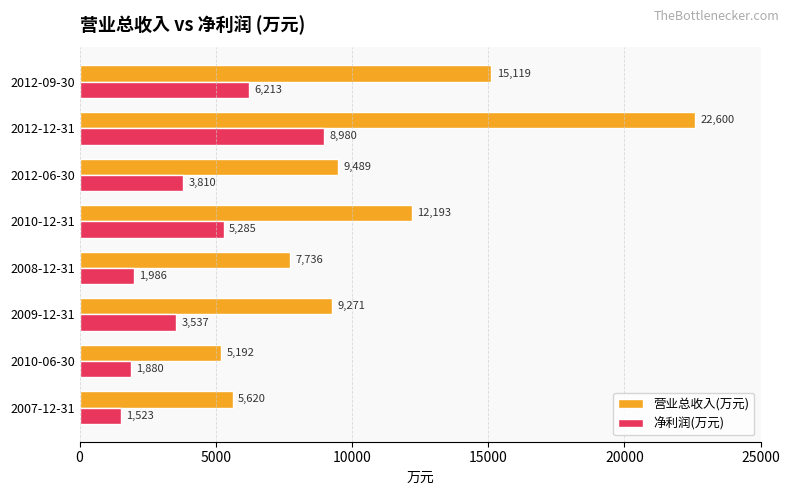

What are all the series names shown in the legend?

营业总收入(万元), 净利润(万元)